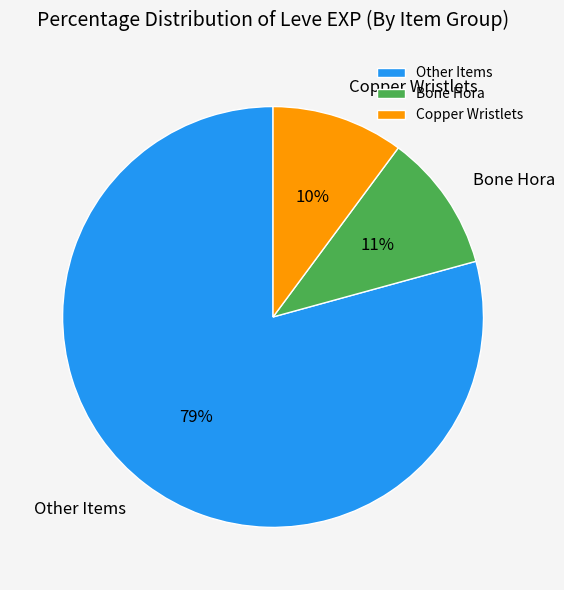

Which category has the biggest portion of the pie?

Other Items